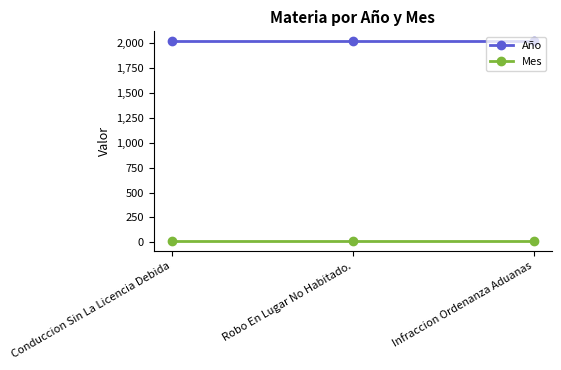

At Robo En Lugar No Habitado., list the series in order from smallest to largest.

Mes, Año